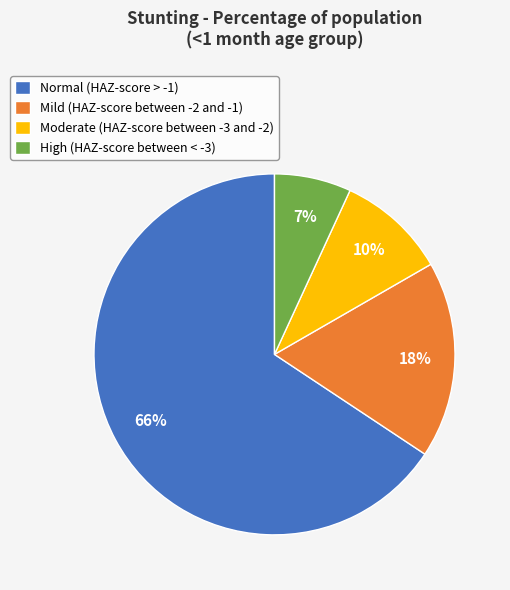

True or false: Mild (HAZ-score between -2 and -1) accounts for 18% of the total.

True